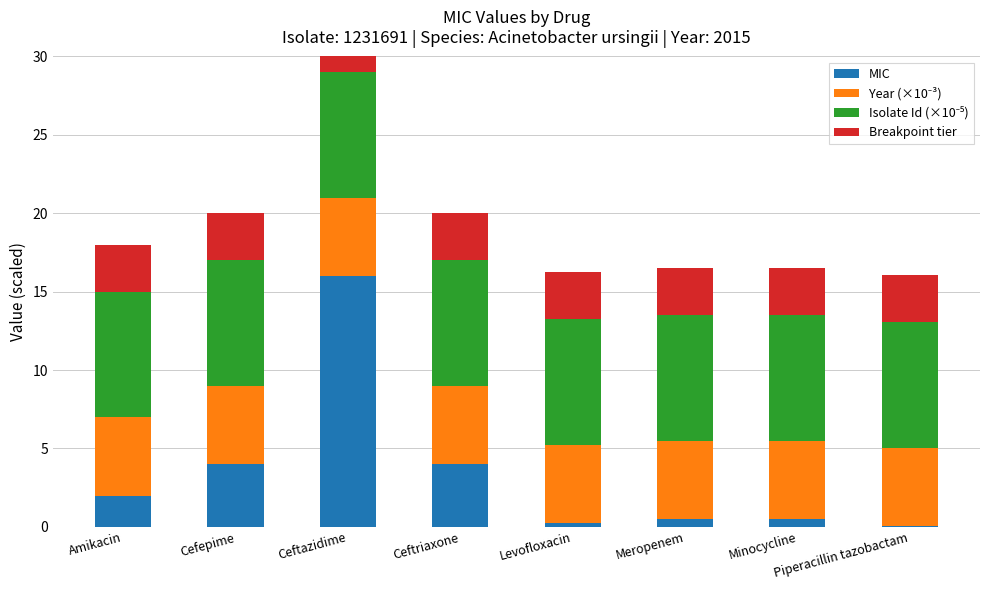

Is the value of Isolate Id (×10⁻⁵) at Ceftriaxone greater than the value of Breakpoint tier at Ceftazidime?

Yes